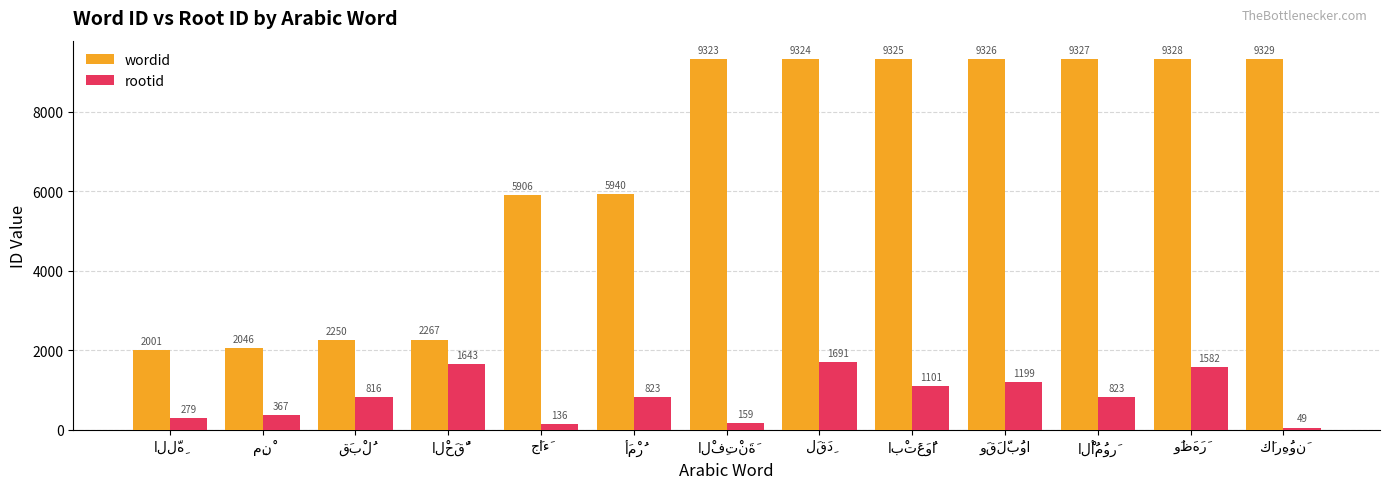

Which series has the largest total across all categories?

wordid